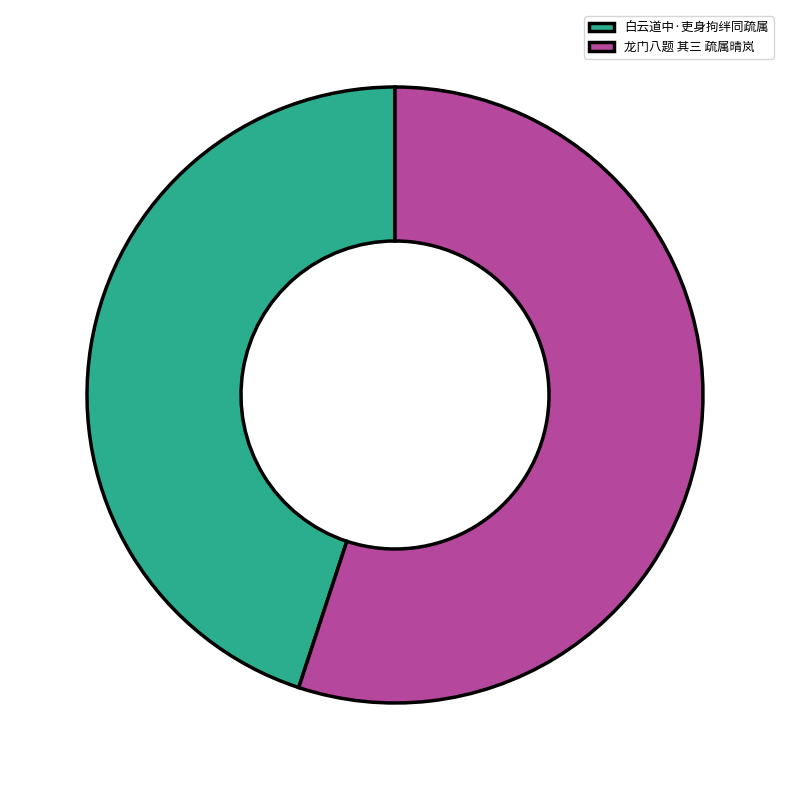

Combined, do 白云道中·吏身拘绊同疏属 and 龙门八题 其三 疏属晴岚 account for over 50%?

Yes